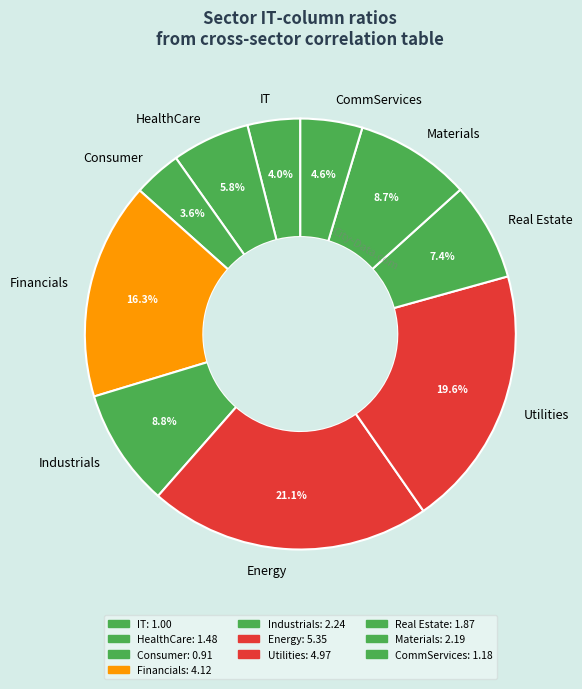

What is the ratio of the value at Materials to the value at HealthCare?

1.5